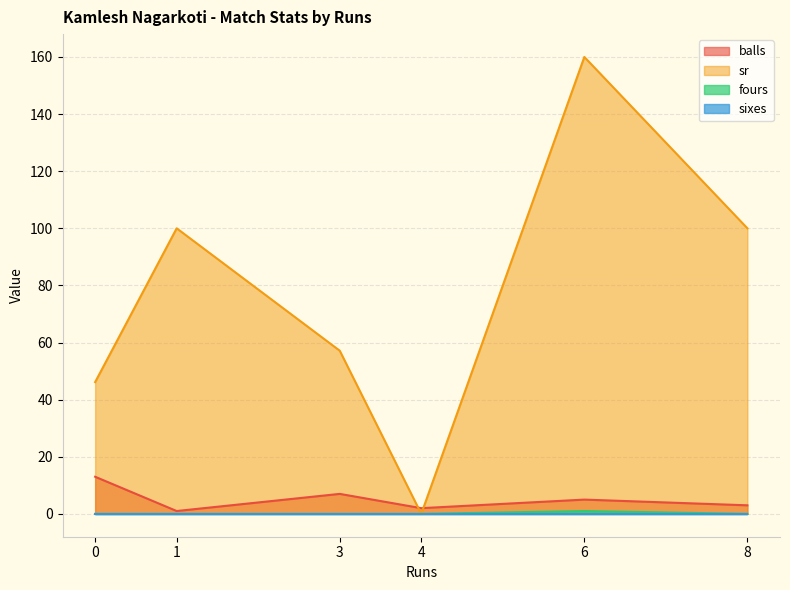

What is the greatest value displayed?

160.0